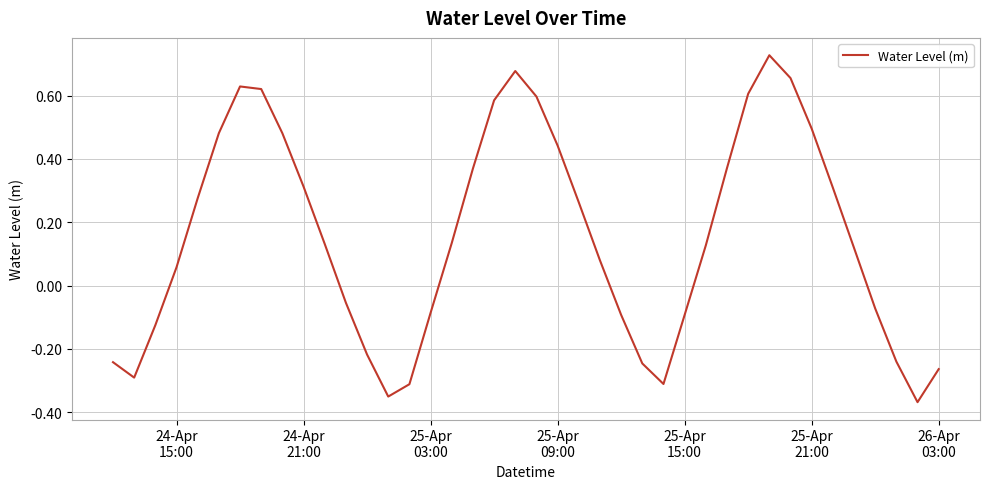

What is the difference between the maximum and minimum values?

1.1